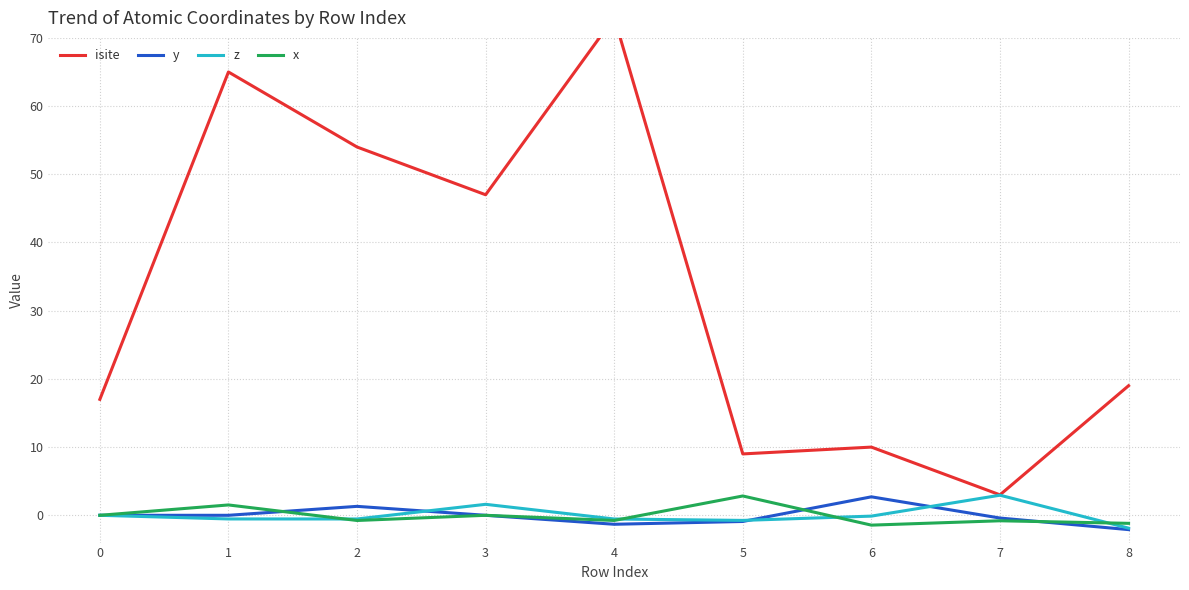

What is the sum of the y values at 2 and 0?

1.3